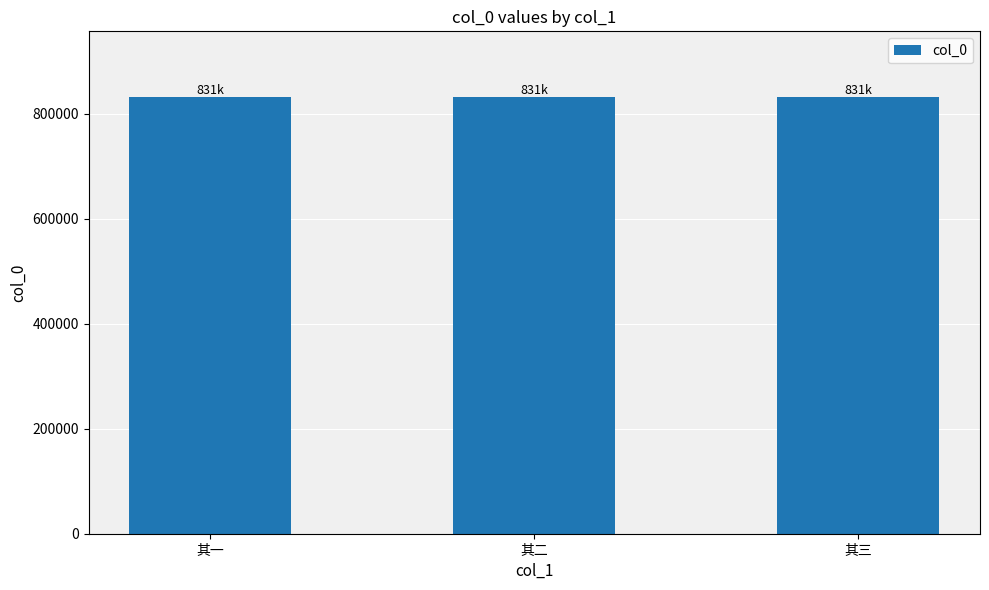

Does the chart contain stacked bars?

No